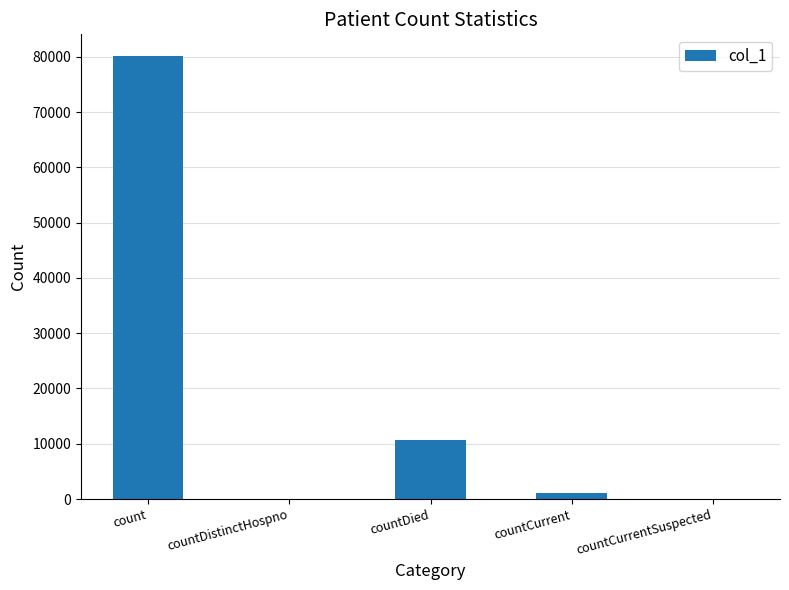

What is the sum of the values at countDied and count?

90700